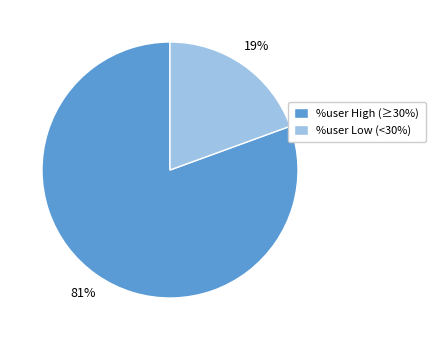

What is the smallest slice in the pie chart?

%user Low (<30%)